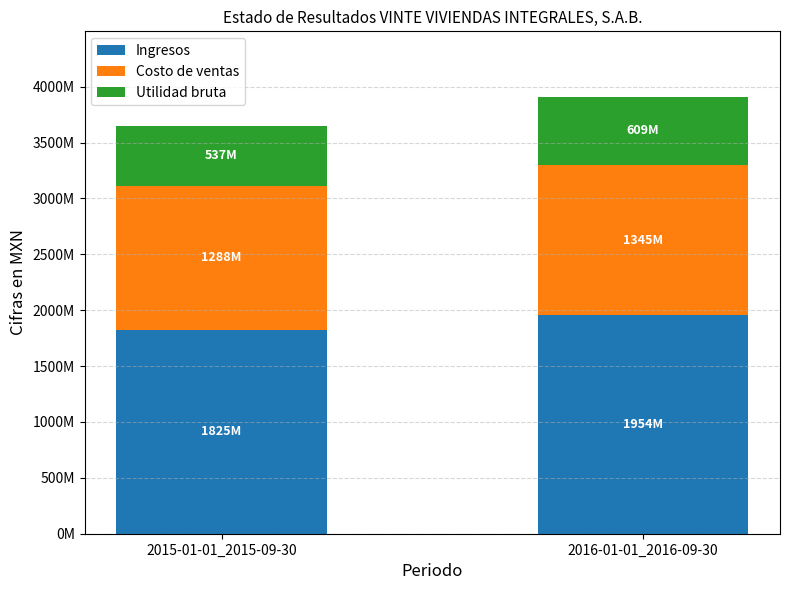

Which series changed the most between 2015-01-01_2015-09-30 and 2016-01-01_2016-09-30?

Ingresos